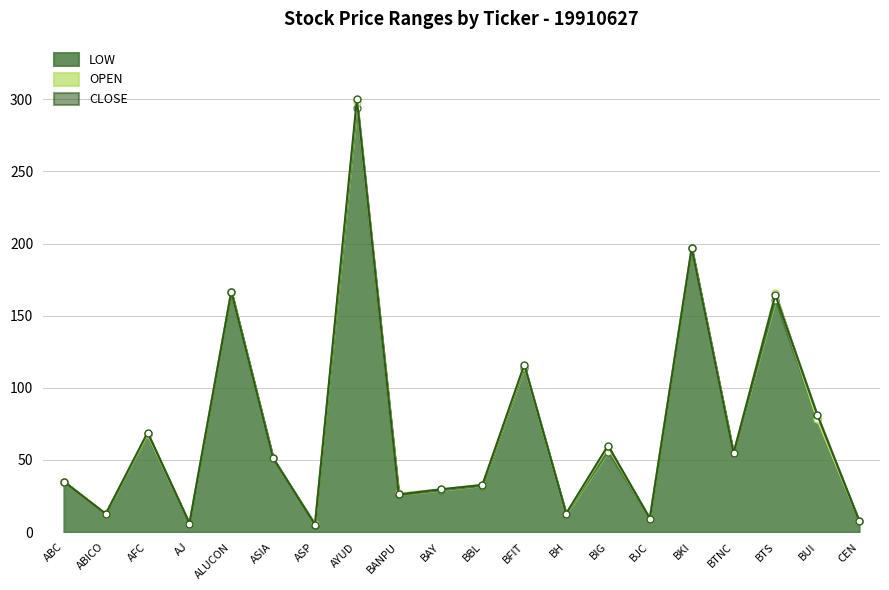

At which category is the sum across all series the highest?

AYUD